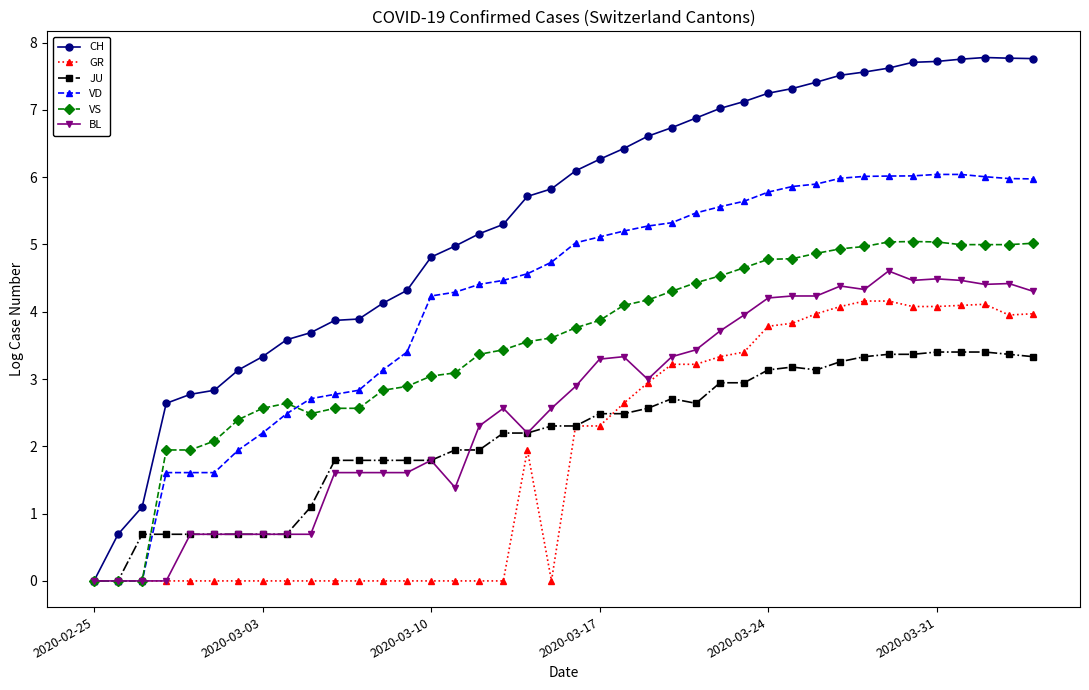

How many distinct data groups are displayed?

6